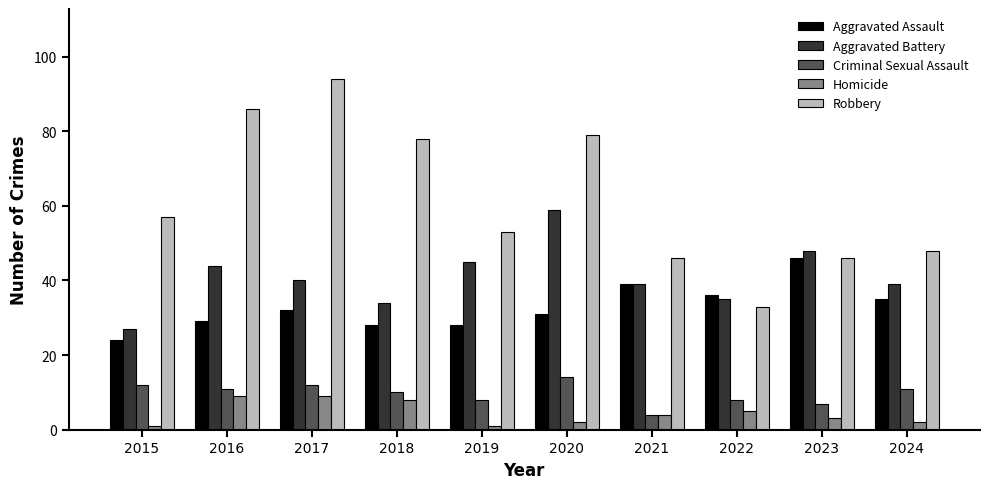

The value of Aggravated Battery at 2024 is 39. True or false?

True